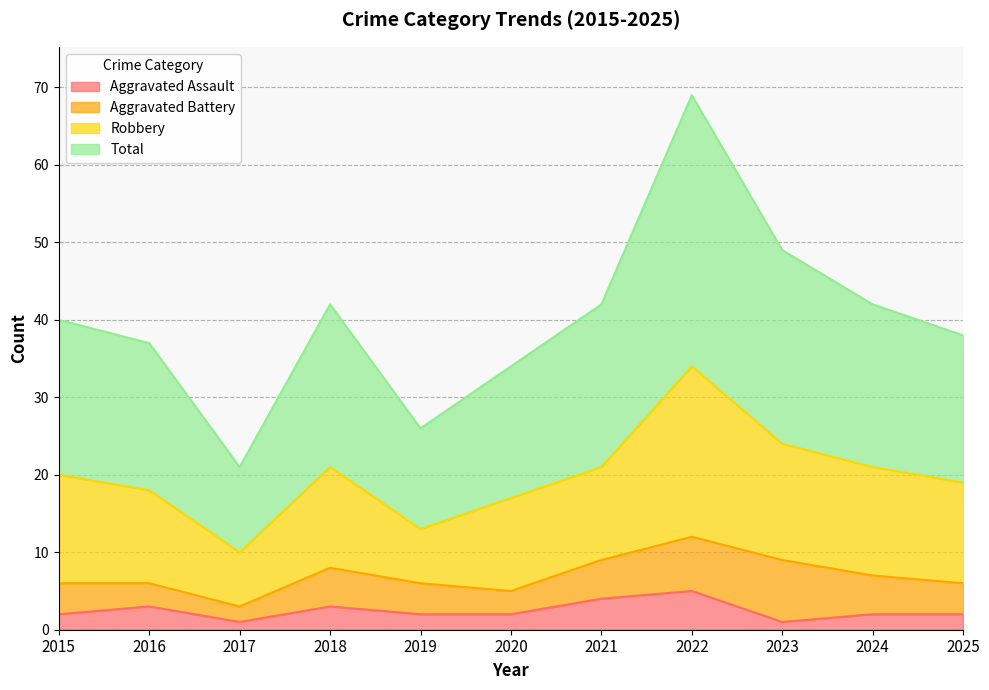

The value of Aggravated Assault at 2019 is 2. True or false?

True